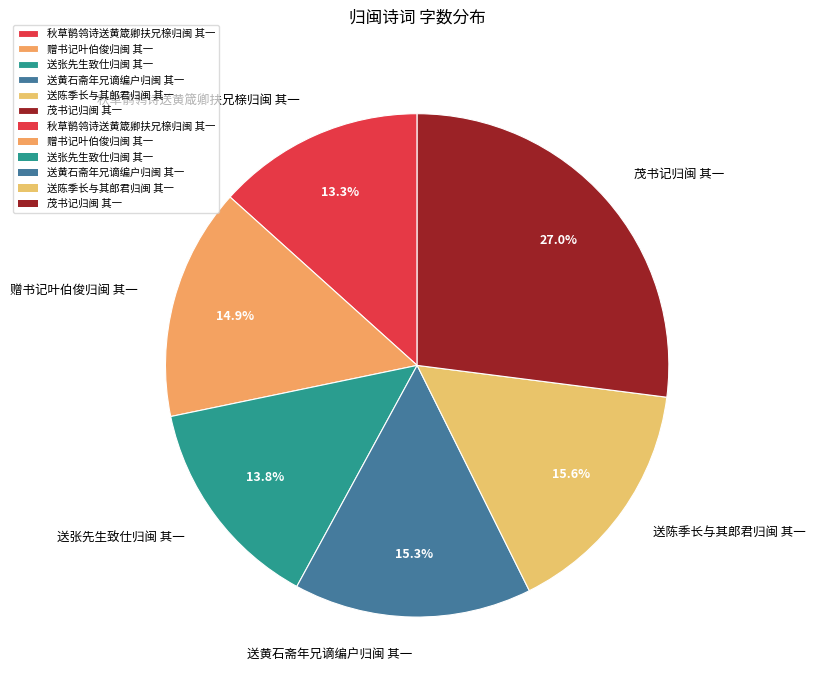

True or false: 送陈季长与其郎君归闽 其一 accounts for 16% of the total.

True